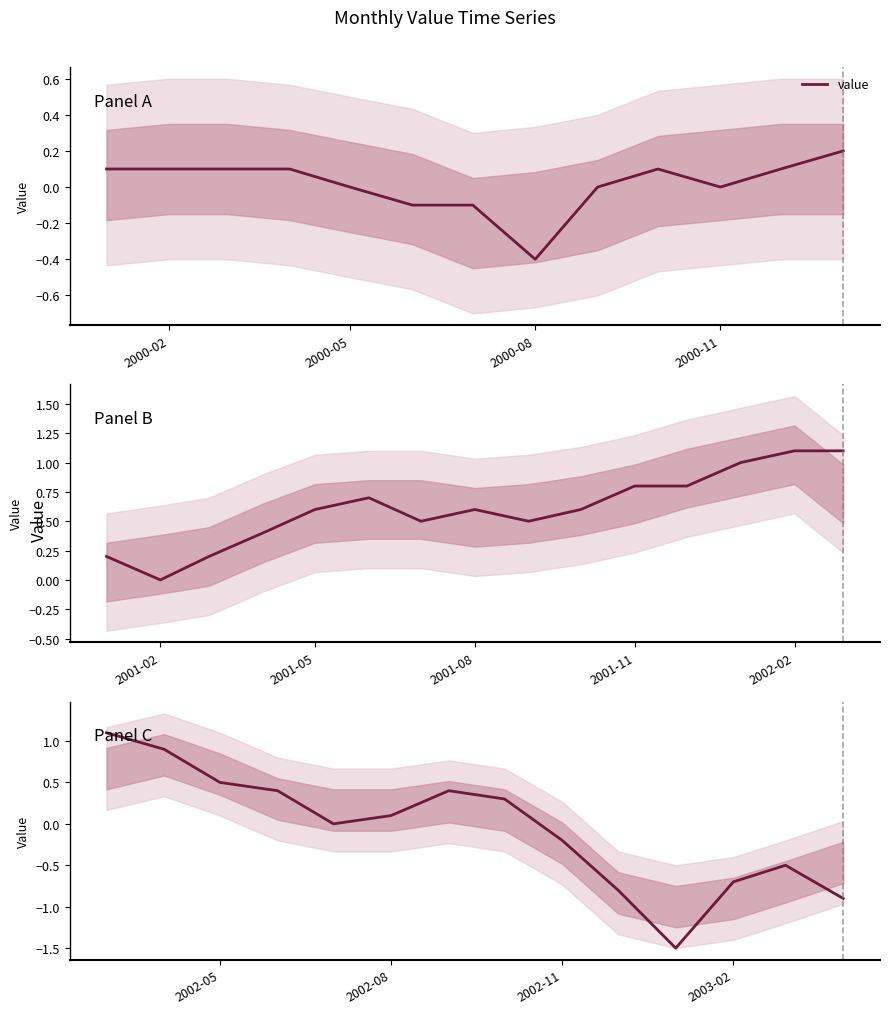

At which label does the data first exceed 0?

2000-02